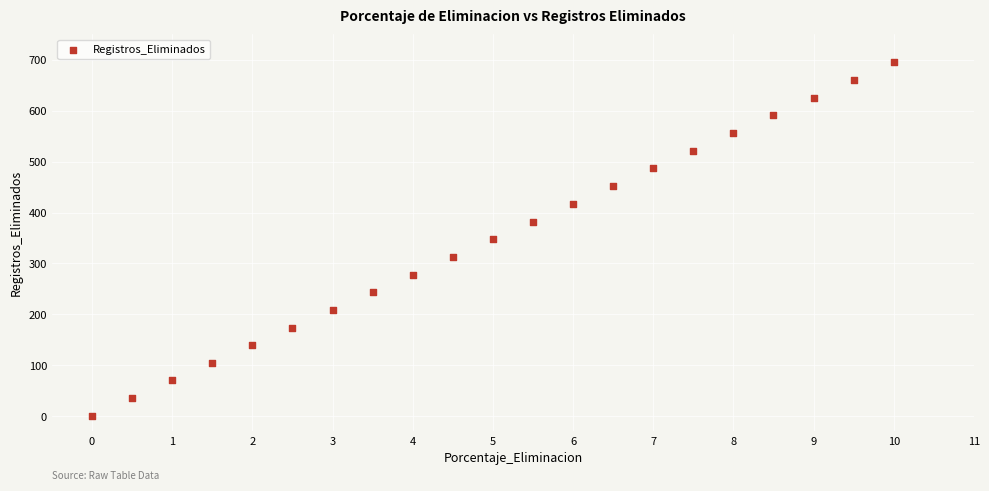

What is the range of Y values (max minus min)?

694